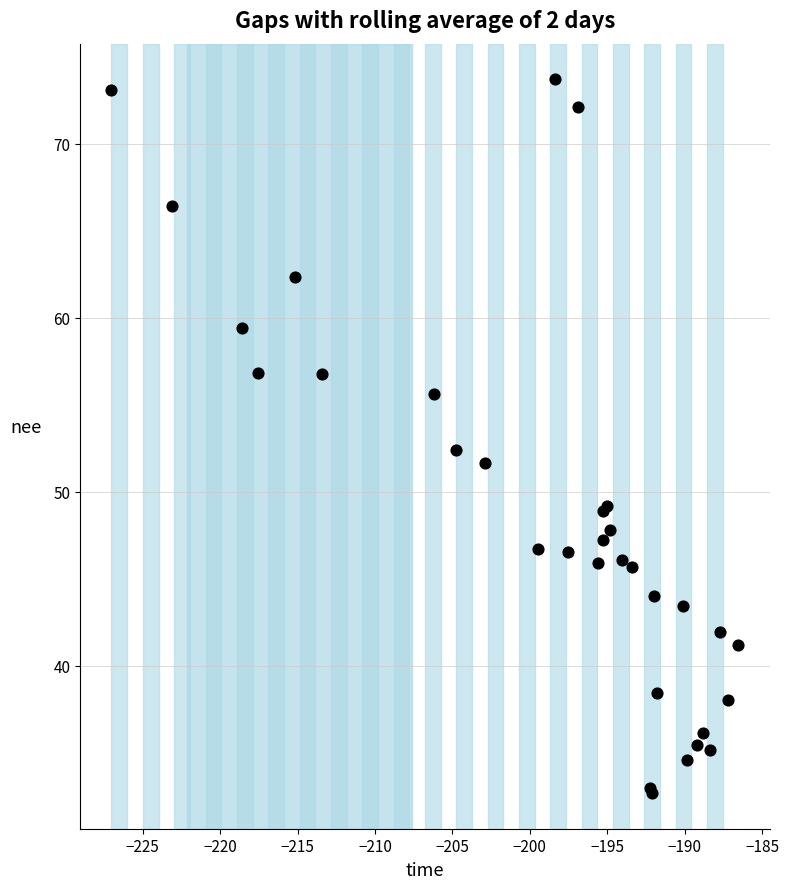

What Y value in the scatter plot is closest to 53?

52.4